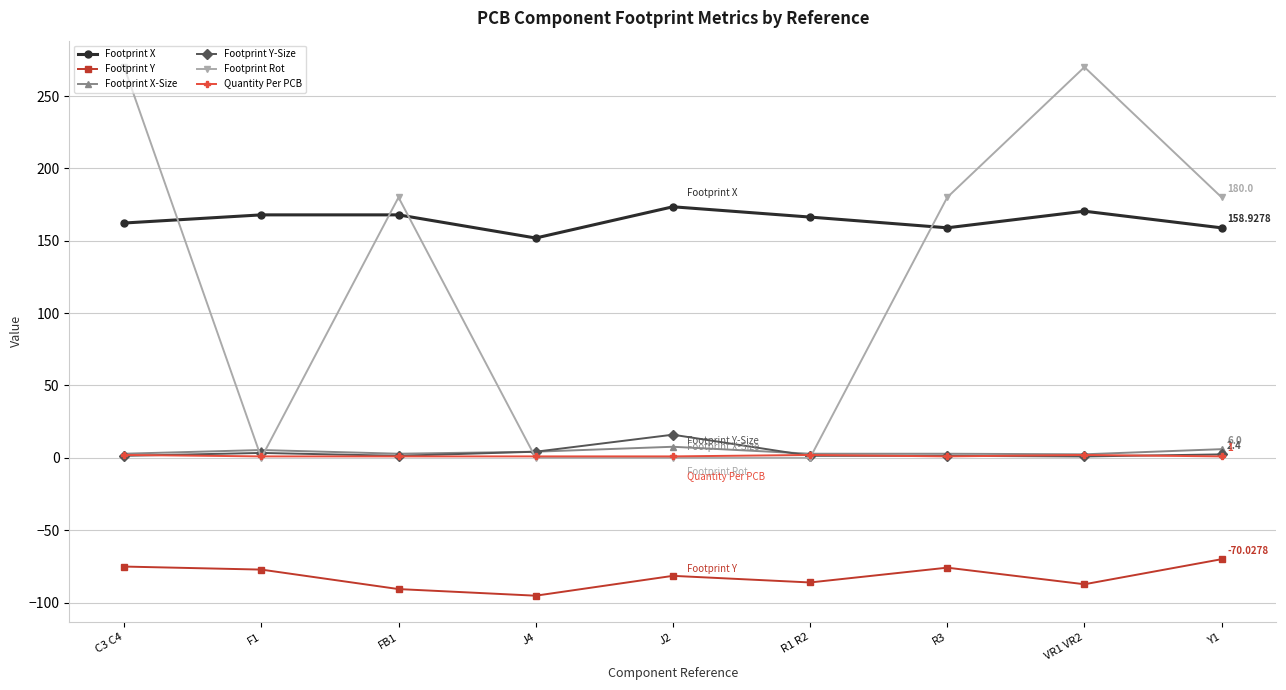

True or false: Quantity Per PCB has more than 0 points higher than both neighbors.

True